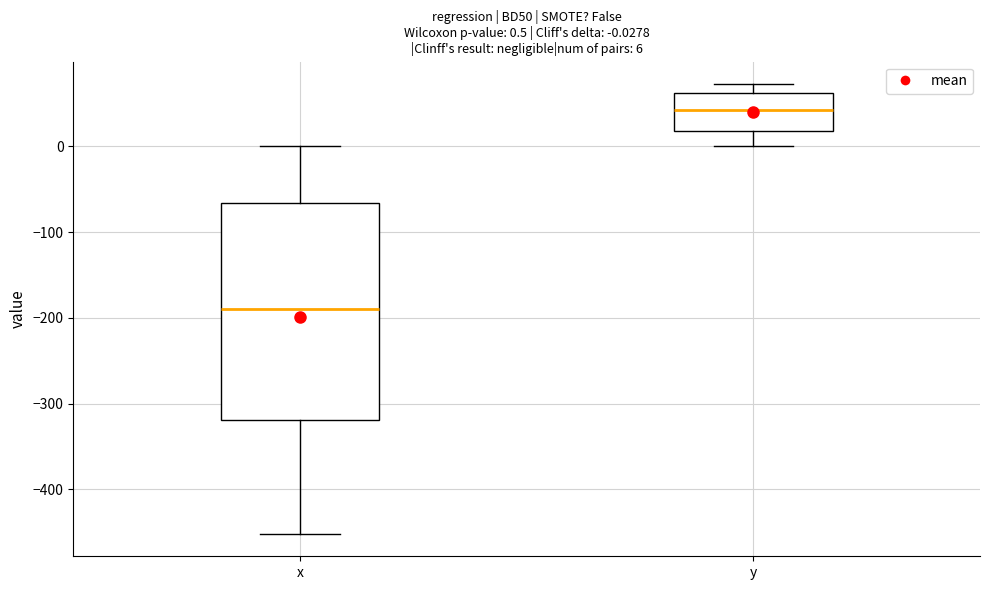

Which box's median line is the lowest?

x